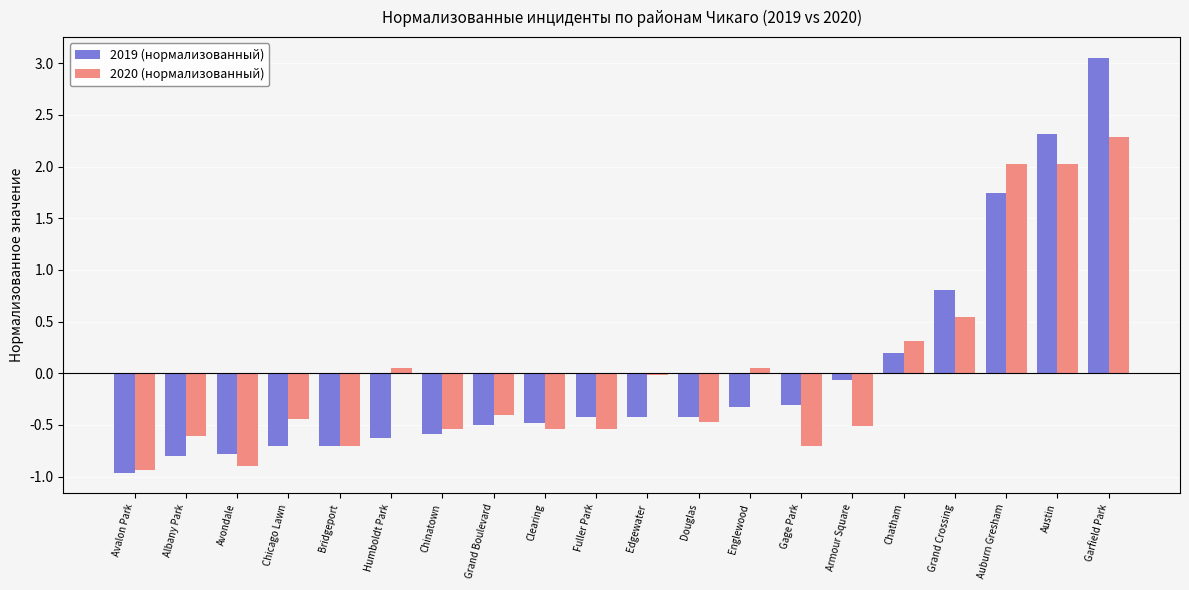

Is it true that 2020 (нормализованный) equals -0.5 at Fuller Park?

True